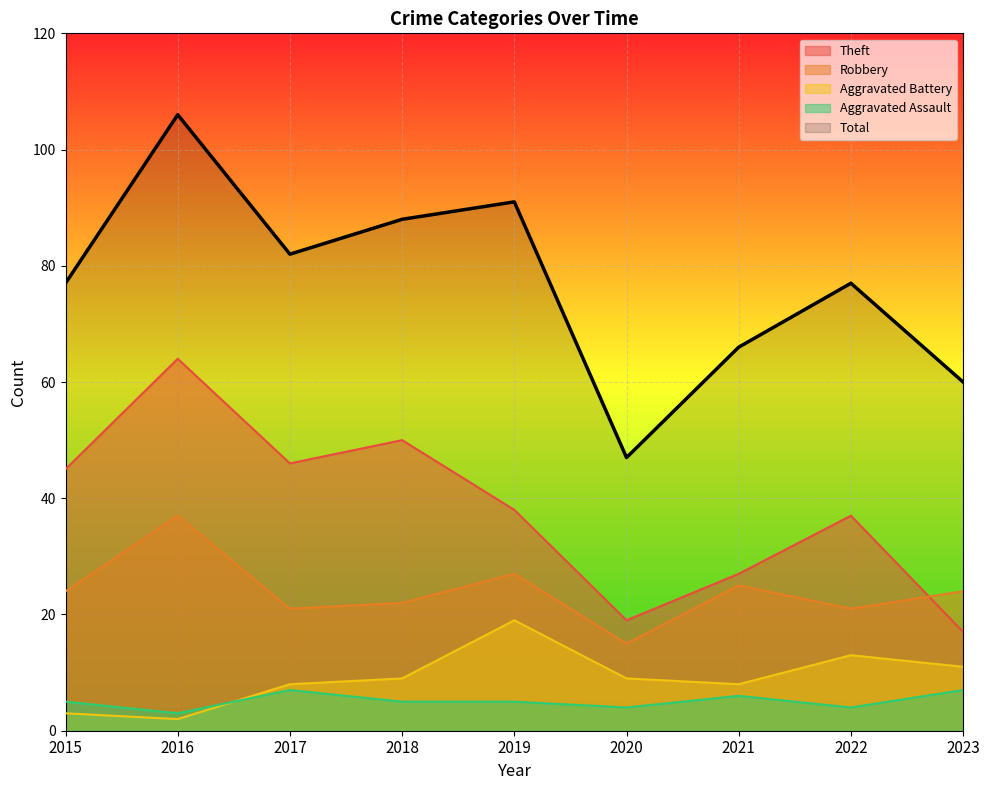

How many data points in Total are above 77?

4